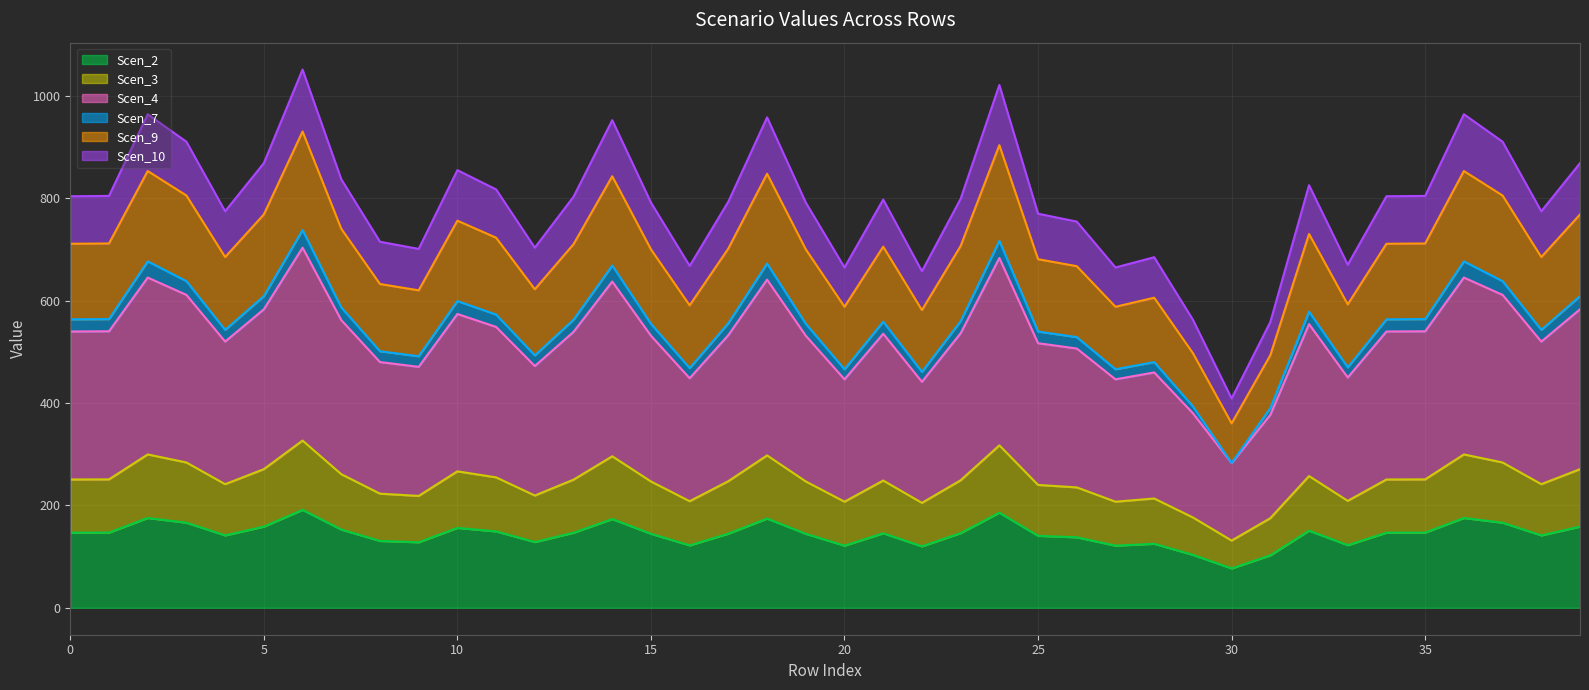

What is the highest value of the Scen_2 series?

191.3